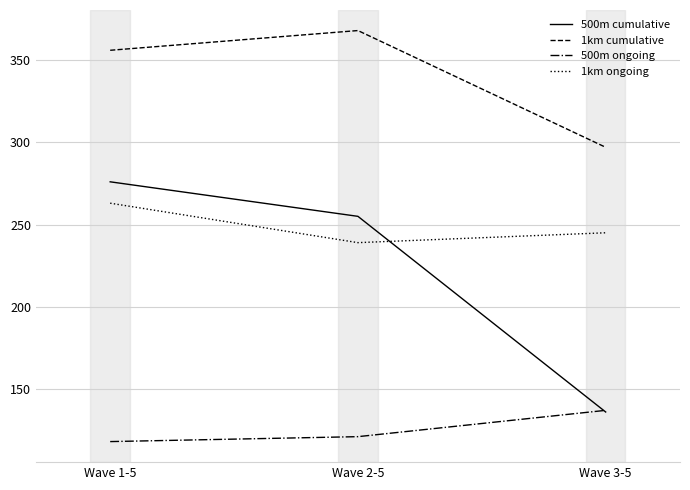

Reading left to right, extract all data points from this chart.

500m cumulative: Wave 1-5=276	Wave 2-5=255	Wave 3-5=136
1km cumulative: Wave 1-5=356	Wave 2-5=368	Wave 3-5=297
500m ongoing: Wave 1-5=118	Wave 2-5=121	Wave 3-5=137
1km ongoing: Wave 1-5=263	Wave 2-5=239	Wave 3-5=245